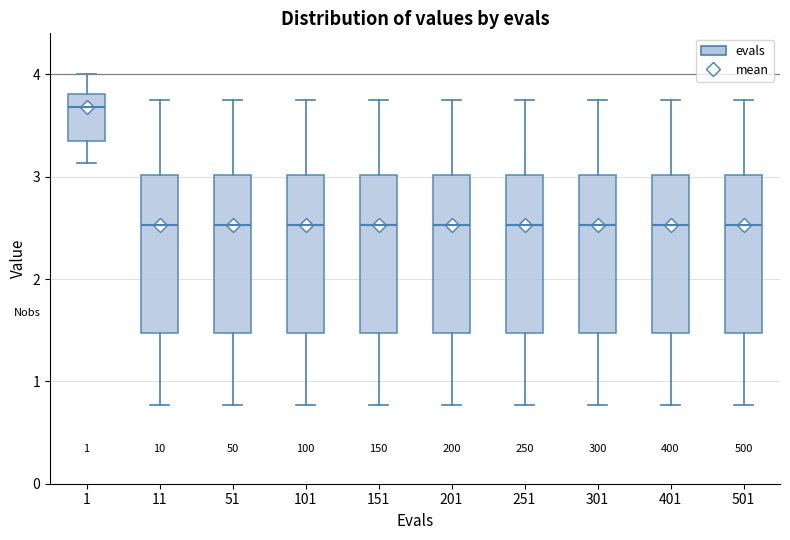

Reading left to right, read every box against the y-axis: the position of its median line, the range the box covers, and the ends of its whiskers. The values are not printed on the chart, so give them approximately, as read against the axis.

1: median 3.7, box 3.4 to 3.8, whiskers 3.1 to 4.0
11: median 2.5, box 1.5 to 3.0, whiskers 0.8 to 3.8
51: median 2.5, box 1.5 to 3.0, whiskers 0.8 to 3.8
101: median 2.5, box 1.5 to 3.0, whiskers 0.8 to 3.8
151: median 2.5, box 1.5 to 3.0, whiskers 0.8 to 3.8
201: median 2.5, box 1.5 to 3.0, whiskers 0.8 to 3.8
251: median 2.5, box 1.5 to 3.0, whiskers 0.8 to 3.8
301: median 2.5, box 1.5 to 3.0, whiskers 0.8 to 3.8
401: median 2.5, box 1.5 to 3.0, whiskers 0.8 to 3.8
501: median 2.5, box 1.5 to 3.0, whiskers 0.8 to 3.8